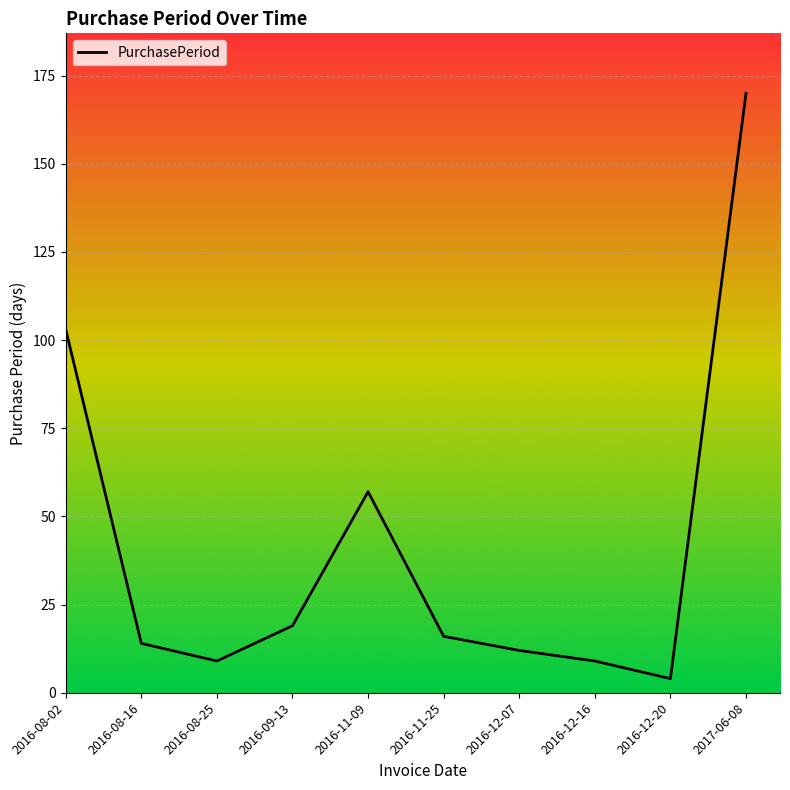

Between 2016-08-02 and 2017-06-08, which is larger?

2017-06-08